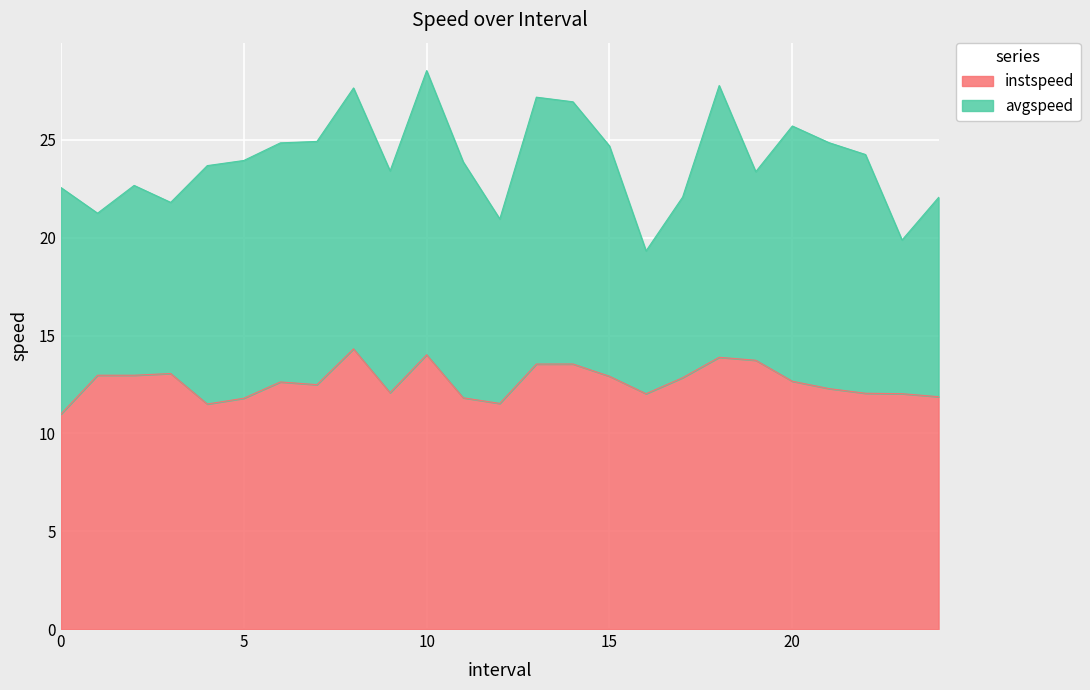

At which category does the data reach its first local peak?

1.0